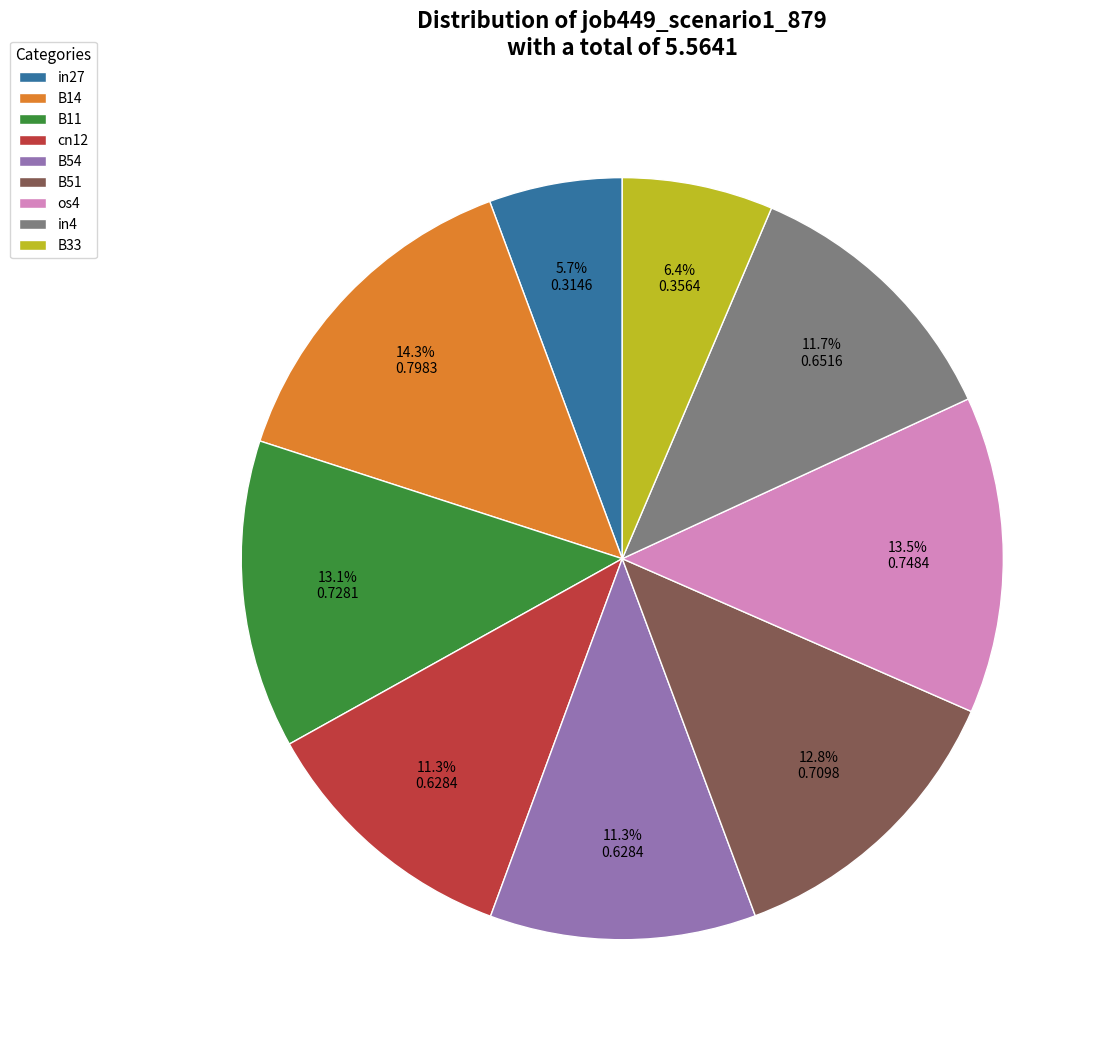

Which slice is the smallest?

in27